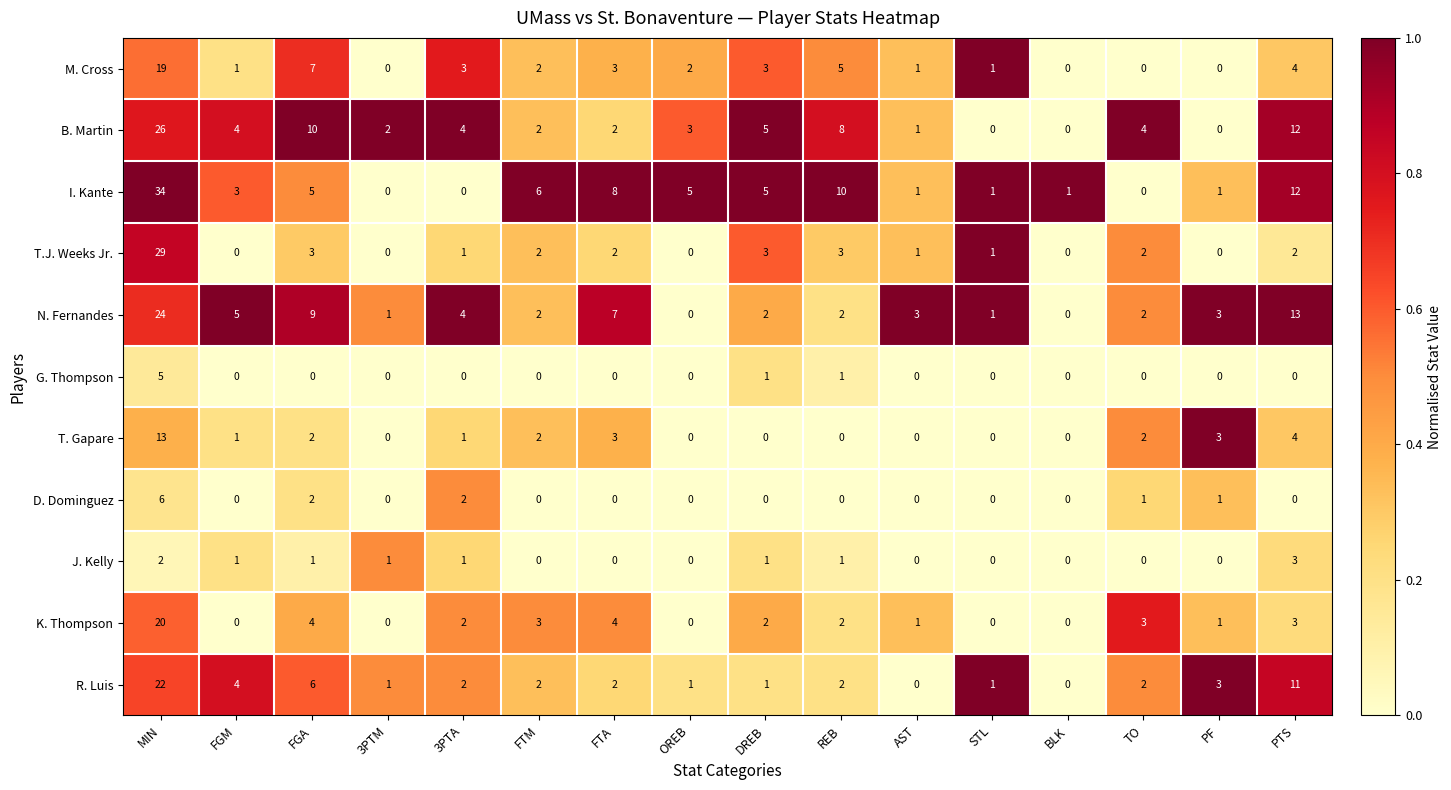

Which series has the widest spread of values?

I. Kante